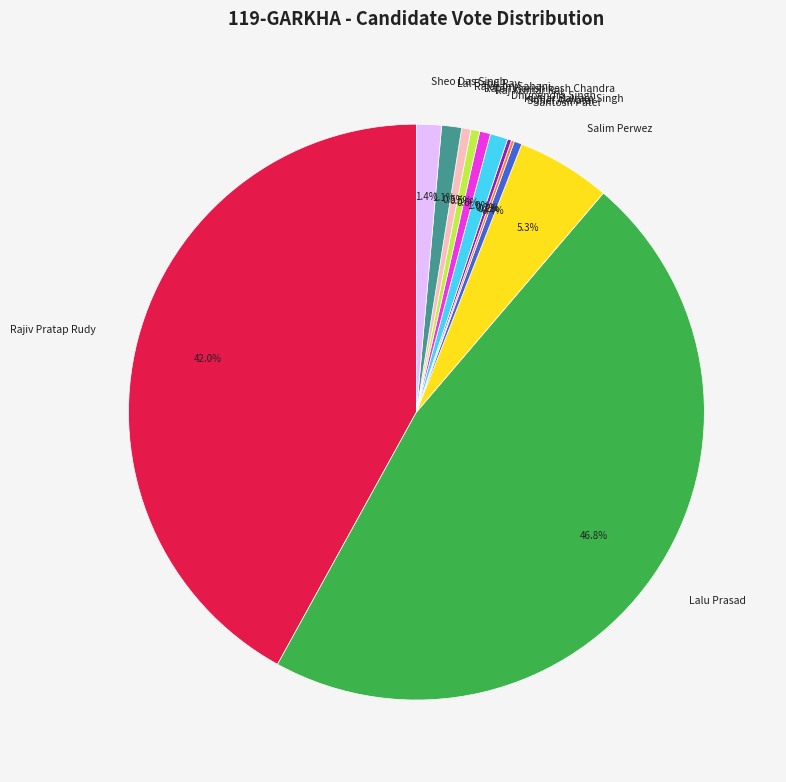

Is it true that Raj Kumar Rai is 1% of the pie?

True